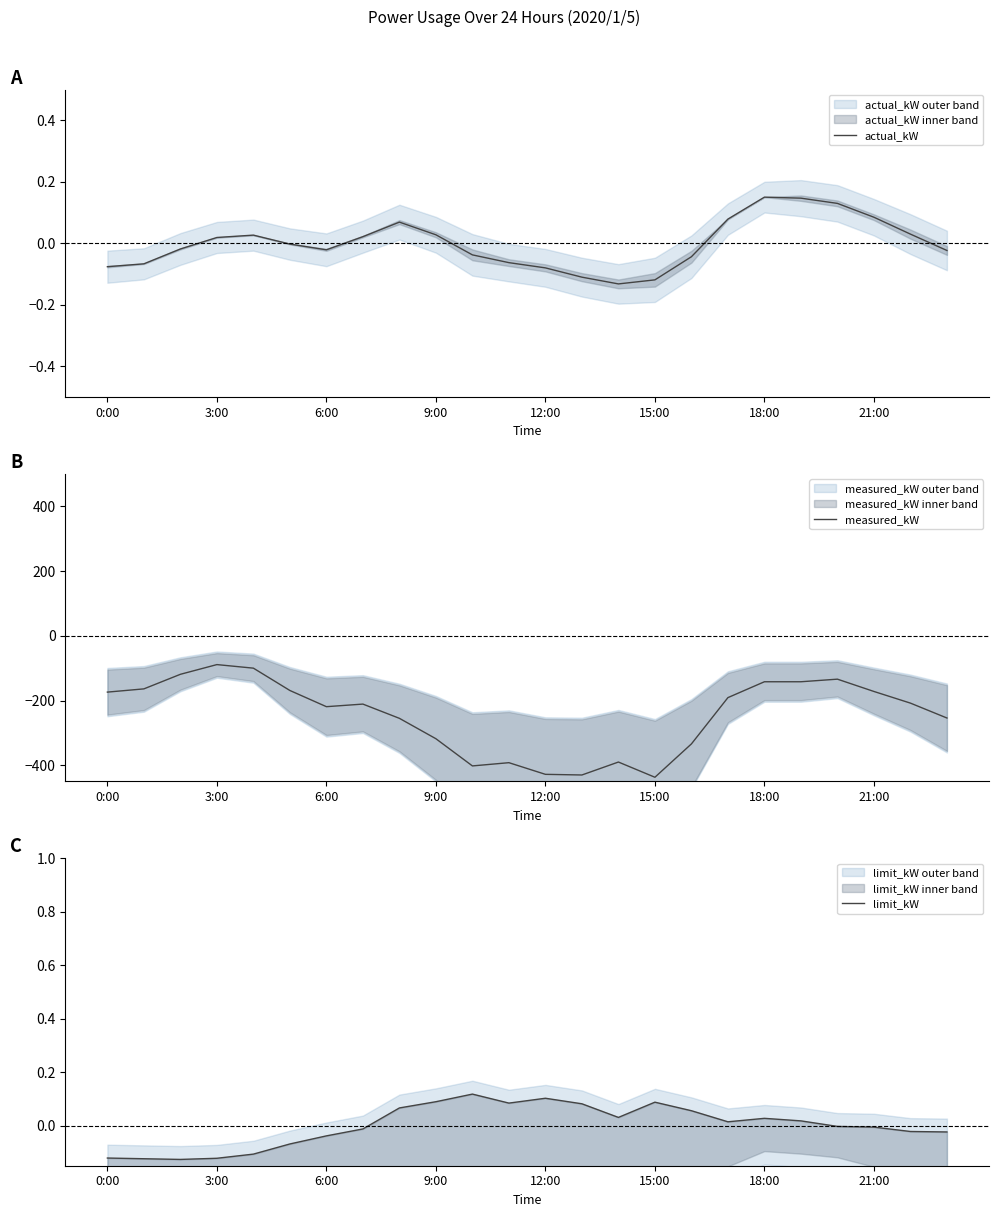

What is the highest value of the measured_kW series?

-89